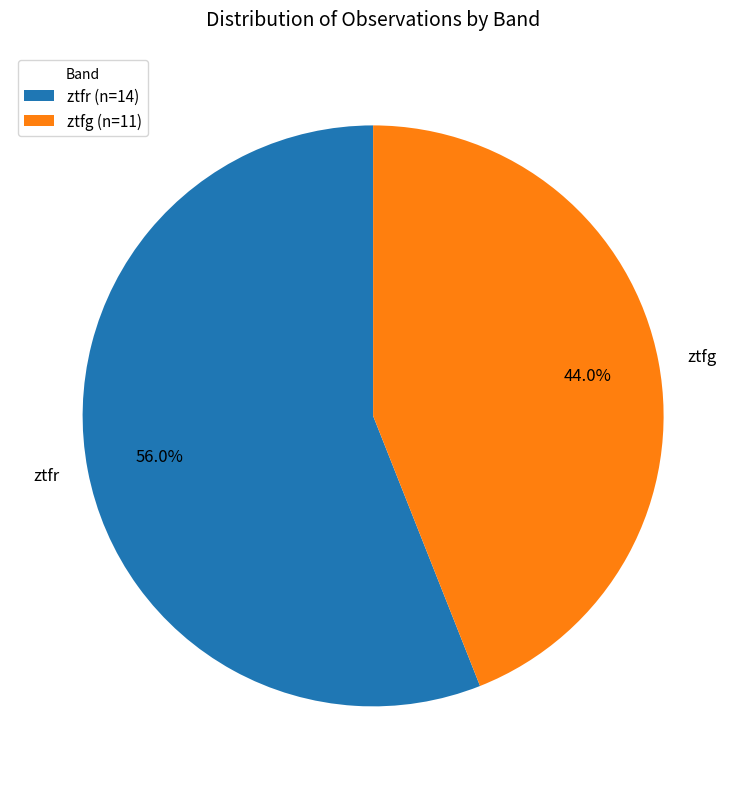

To the nearest percent, what portion does ztfg represent?

44%